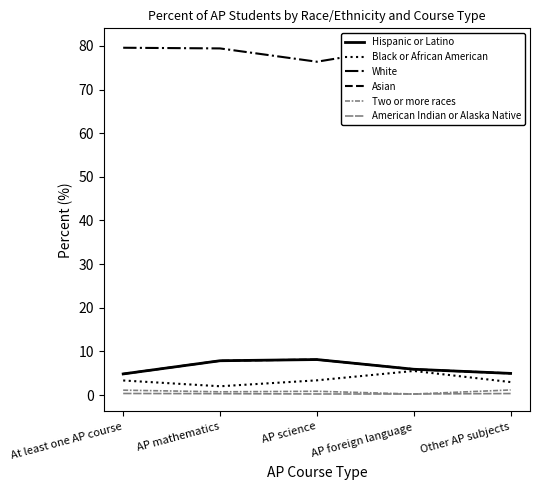

In Black or African American, how many points are higher than both neighbors (excluding endpoints)?

1